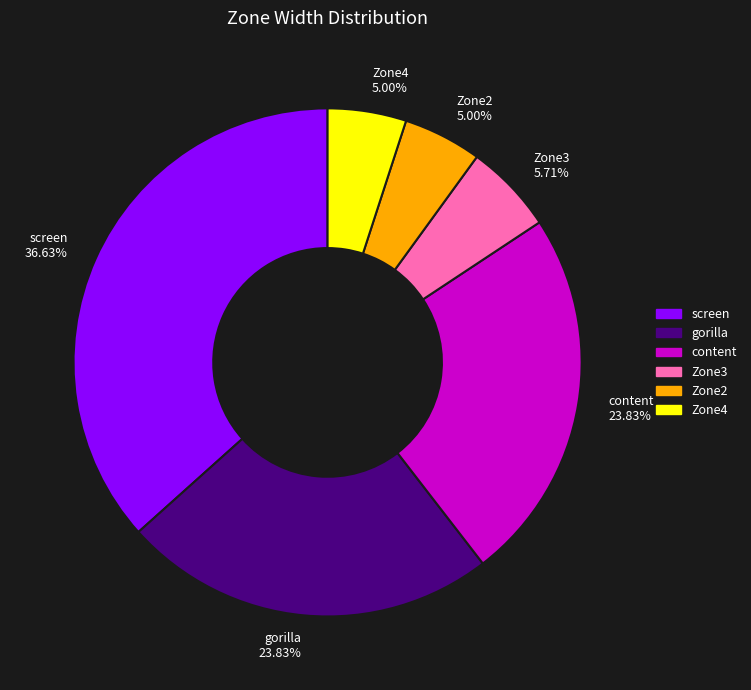

What is the largest slice in the pie chart?

screen 36.63%